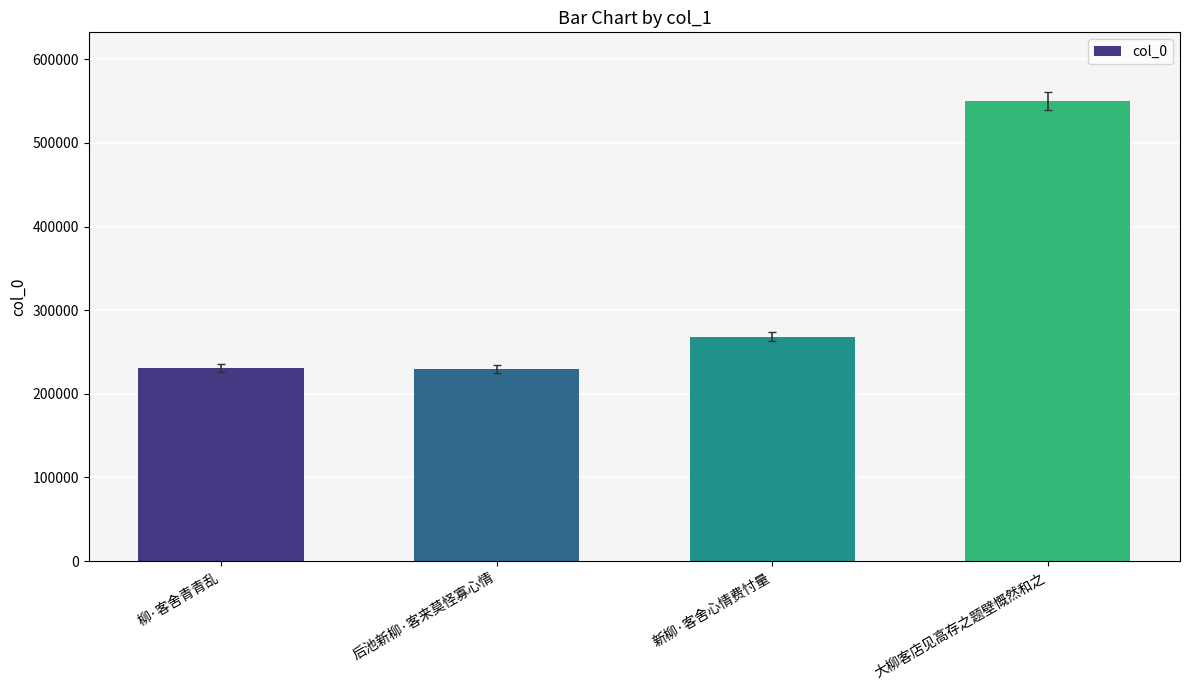

Is it true that the value at 后池新柳·客来莫怪寡心情 is 229941?

True